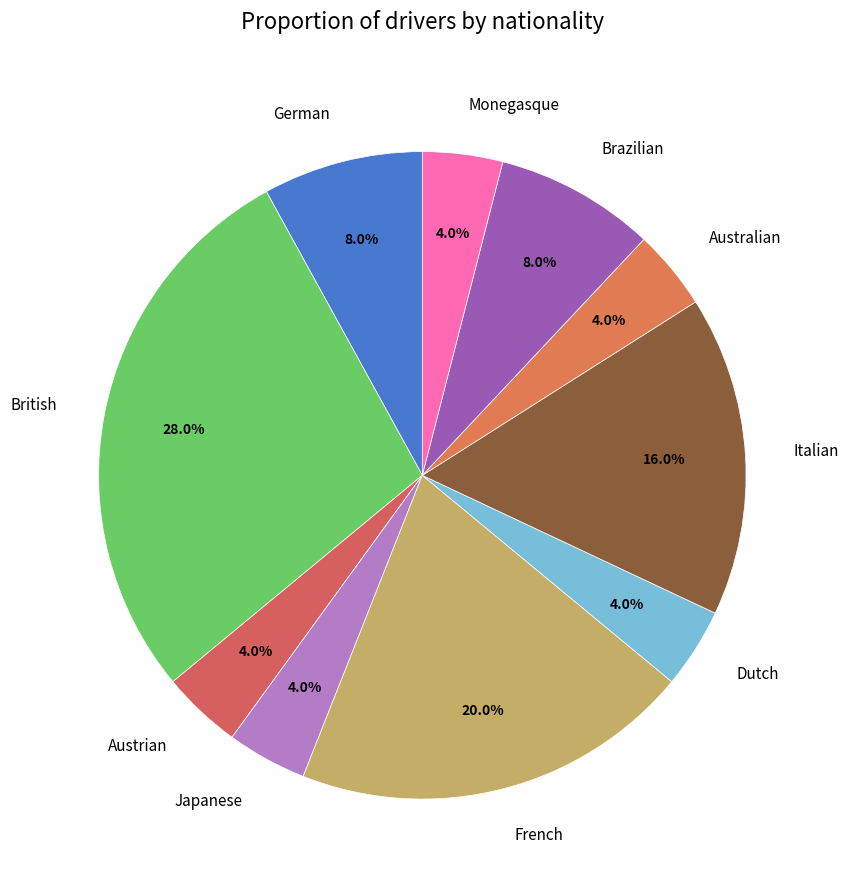

To the nearest percent, what portion does British represent?

28%